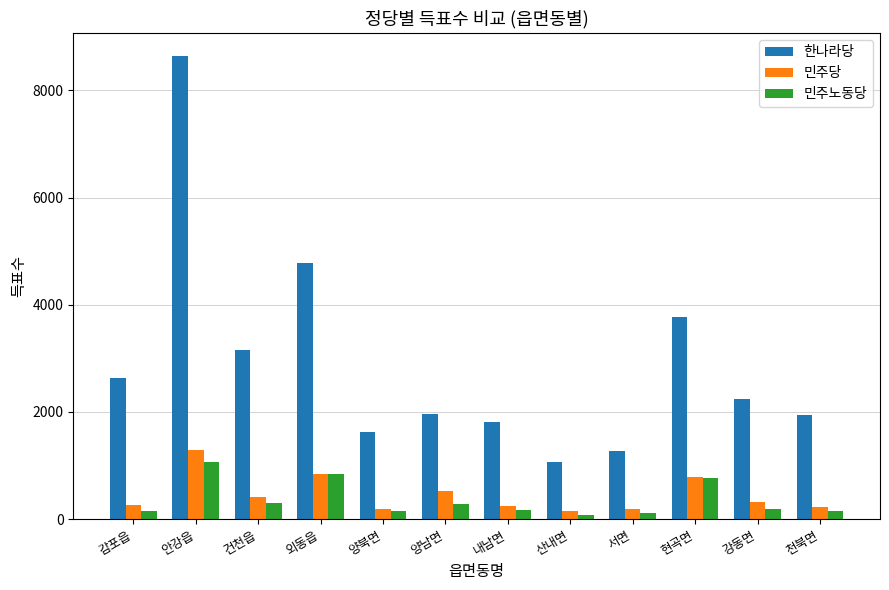

At 내남면, list the series in order from largest to smallest.

한나라당, 민주당, 민주노동당